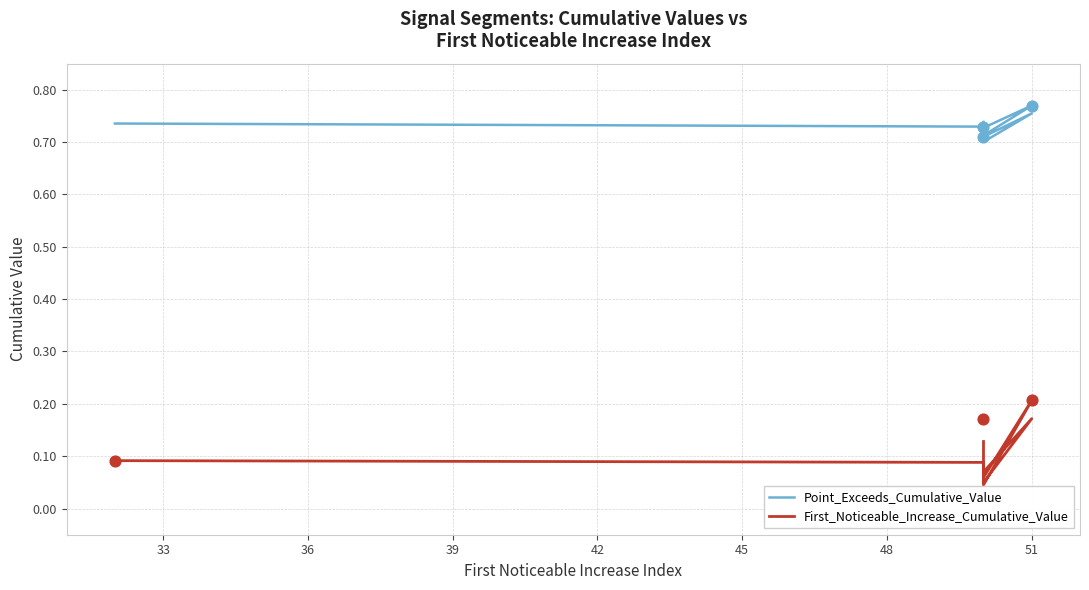

Which series contains the highest Y value?

Point_Exceeds_Cumulative_Value